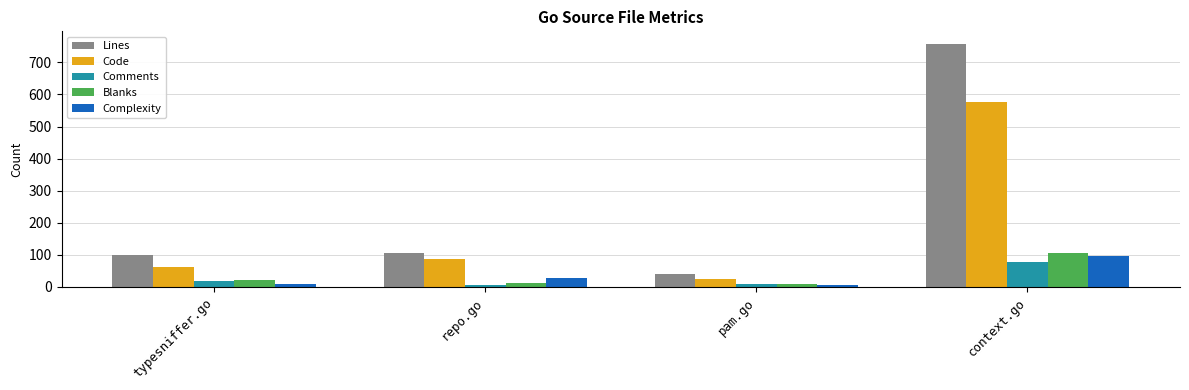

What is the greatest value displayed?

759